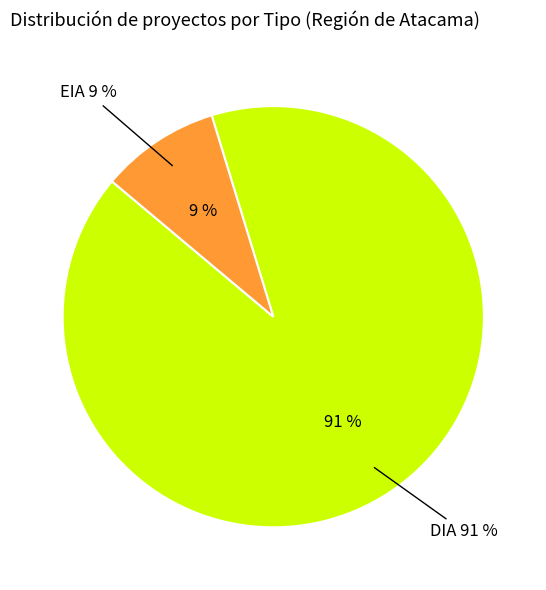

The EIA slice represents 9% of the pie. True or false?

True